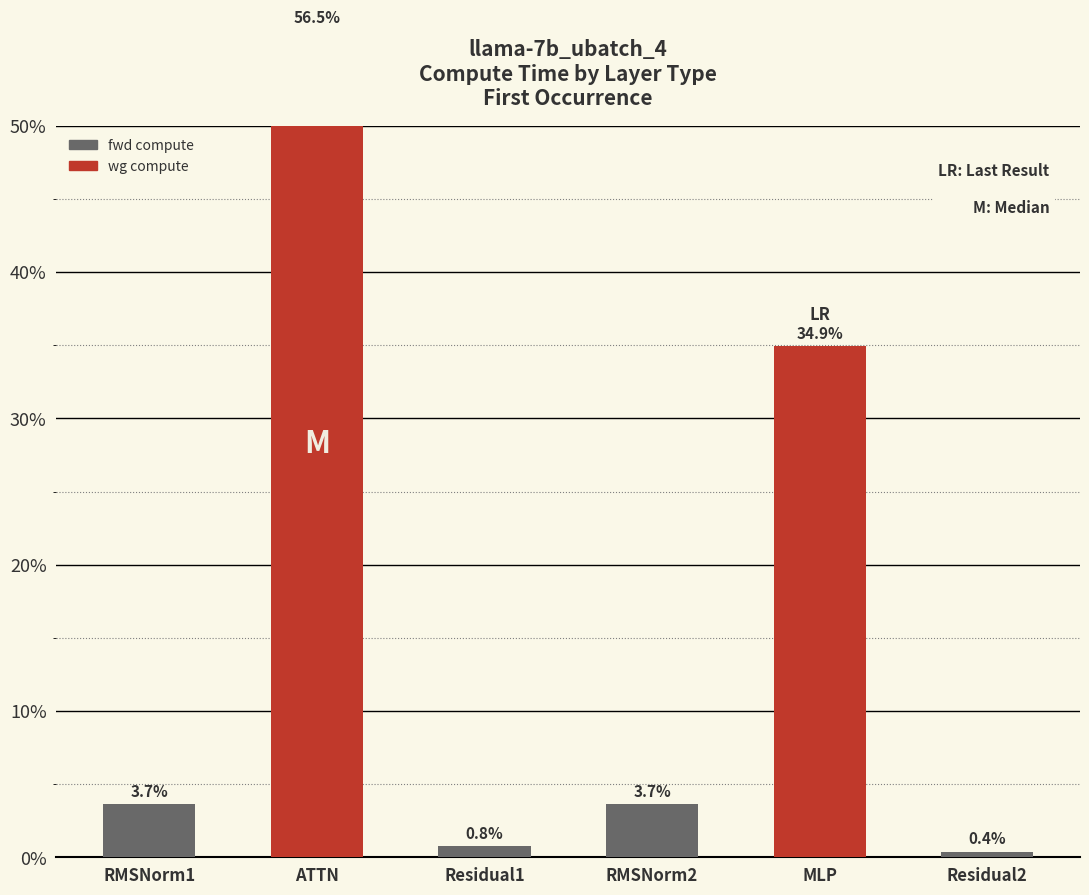

Are the bars horizontal?

No